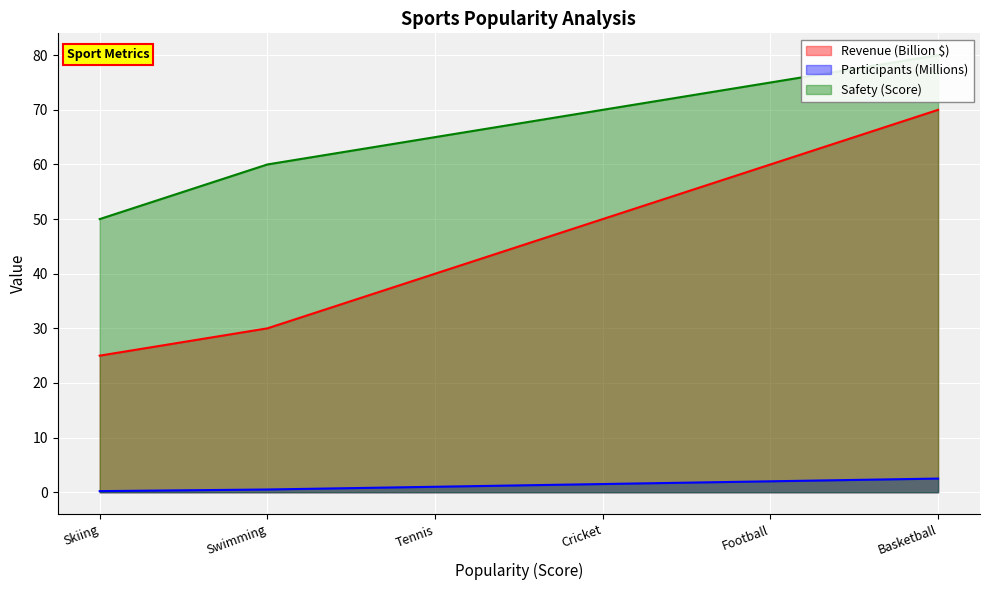

At Football, list the series in order from smallest to largest.

Participants (Millions), Revenue (Billion $), Safety (Score)